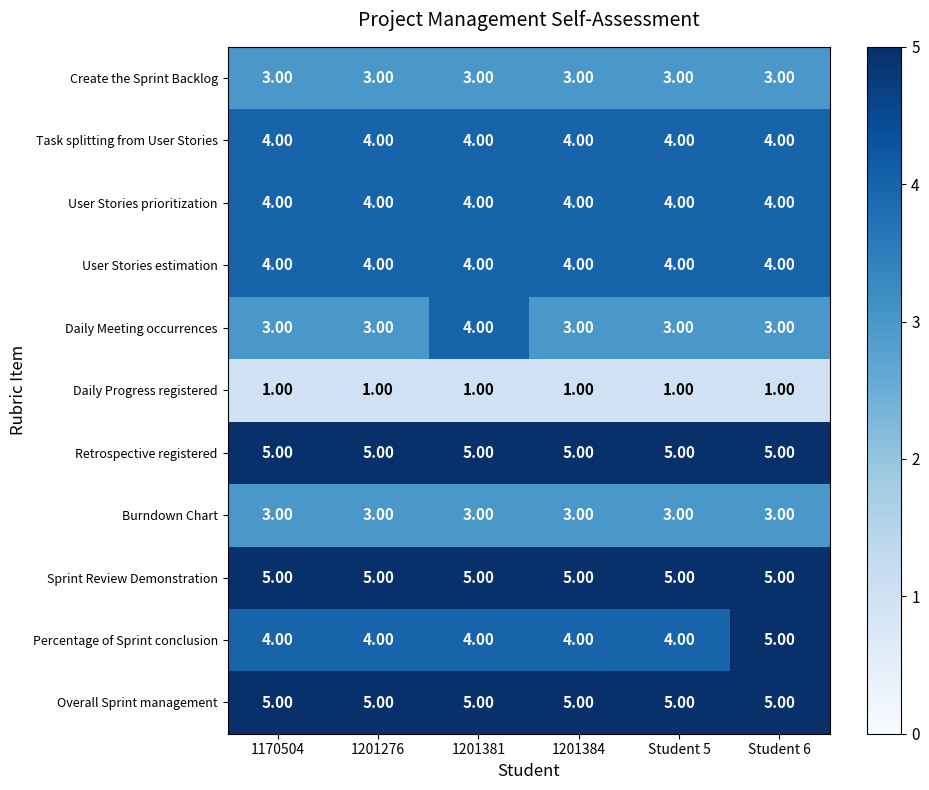

What is the spread (max minus min) of values at 1170504?

4